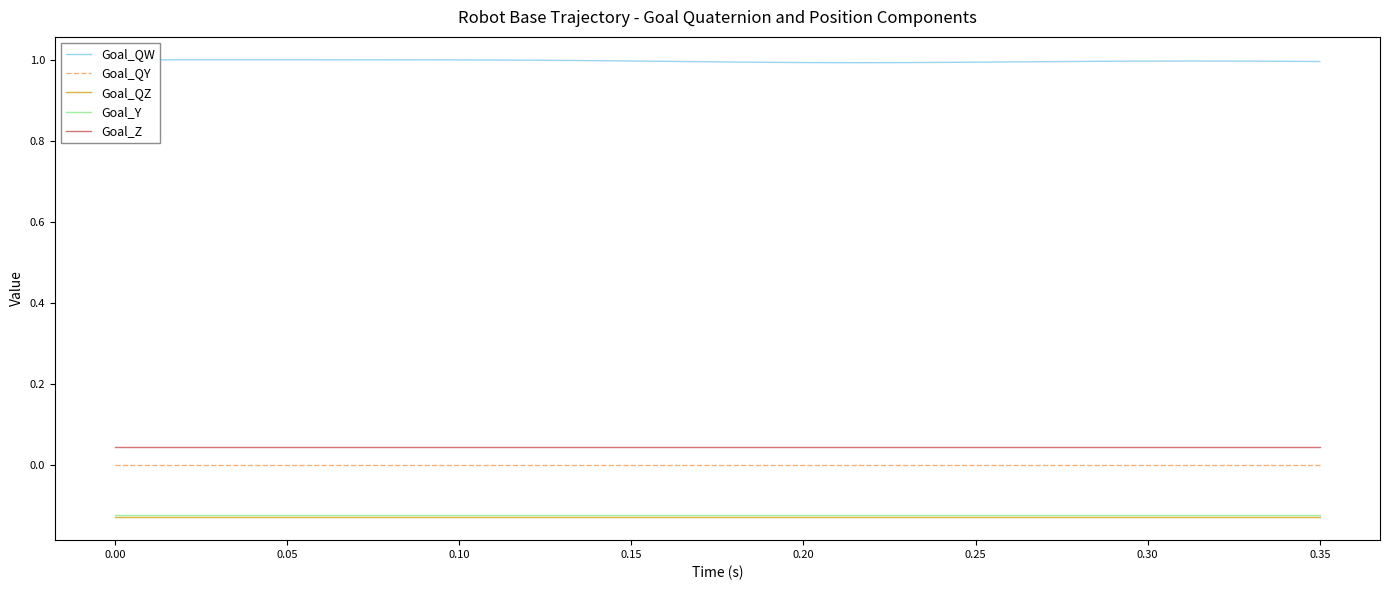

Which series has the largest range (max minus min)?

Goal_QW